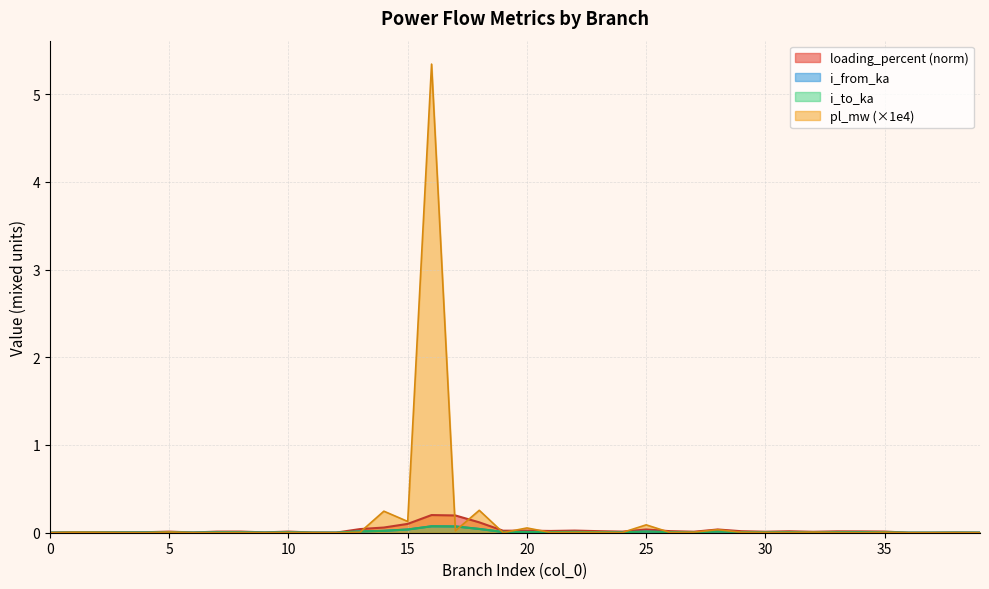

Rank the series by their maximum value, from highest to lowest.

pl_mw, loading_percent, i_from_ka, i_to_ka